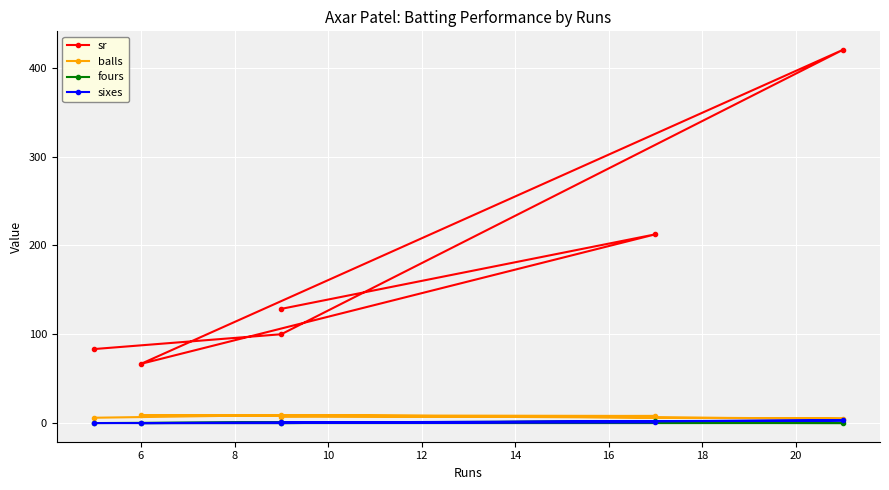

Between 6 and 10, which series saw the biggest shift?

sr